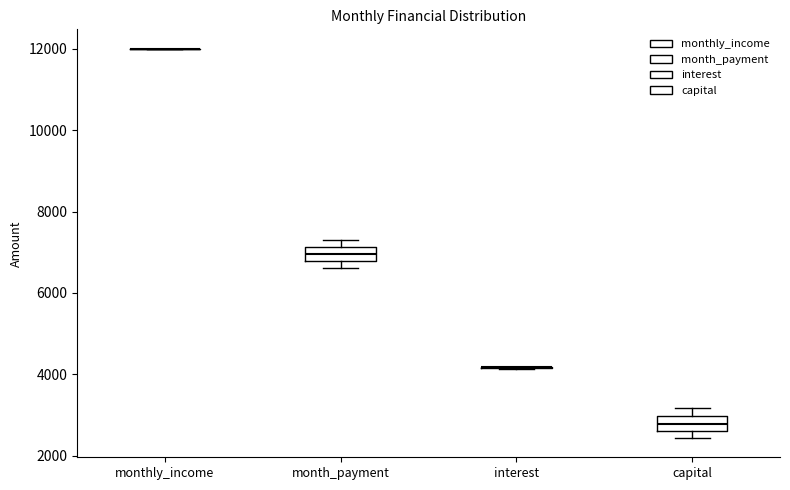

Where is the upper edge of the box for month_payment on the y-axis? The values are not printed on the chart, so give them approximately, as read against the axis.

7200